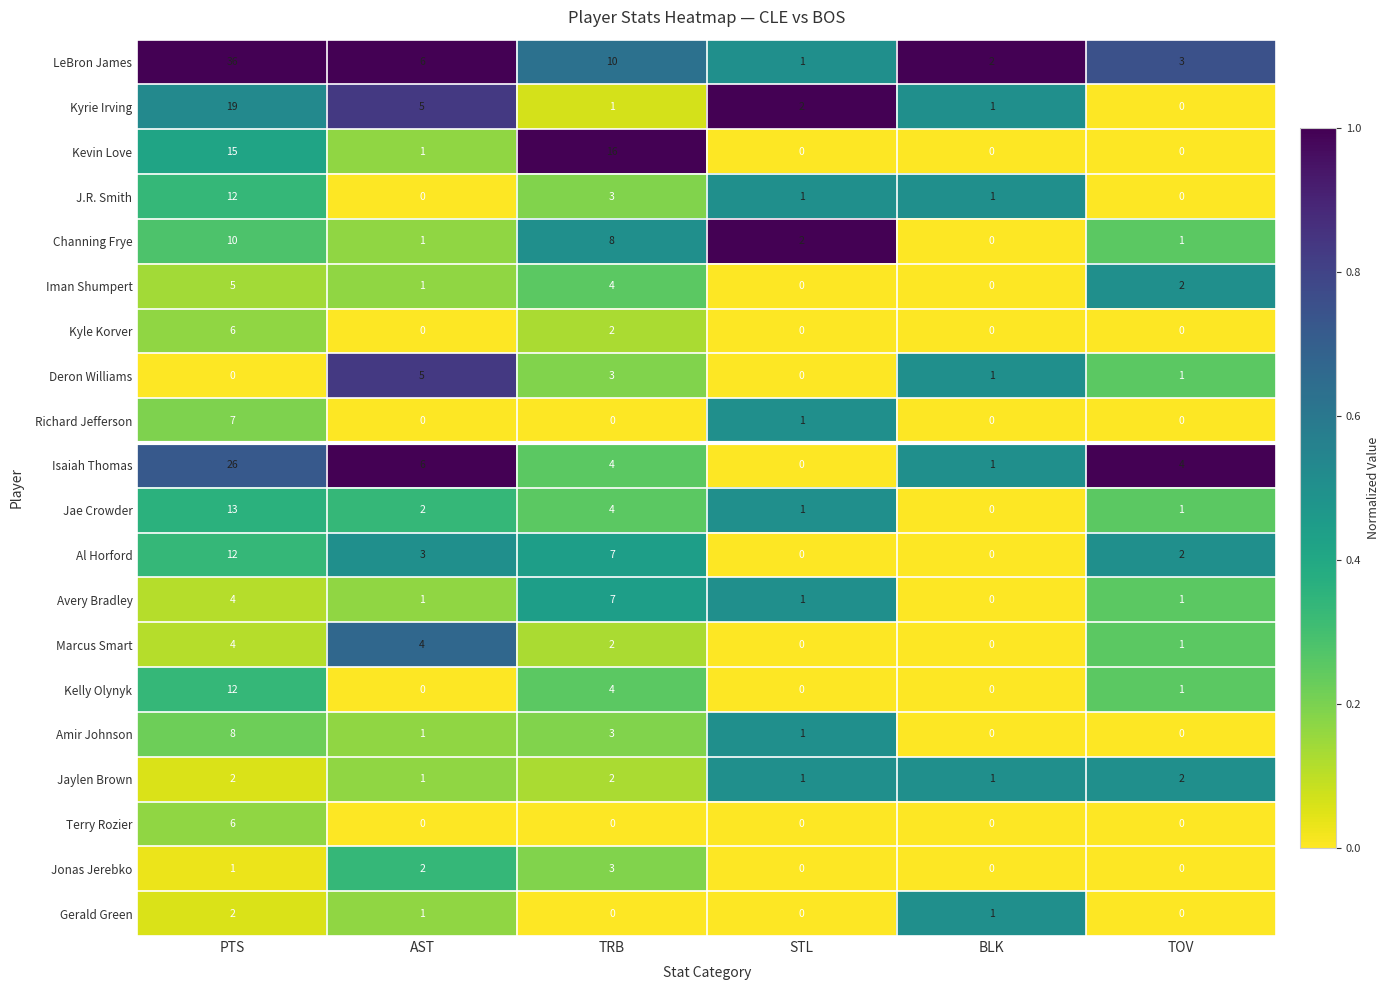

Which series changed the most between AST and STL?

Isaiah Thomas